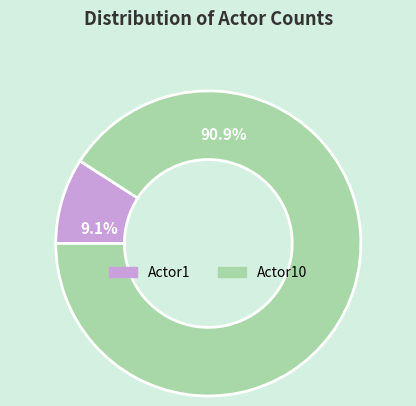

Rank the categories by value from lowest to highest.

Actor1, Actor10